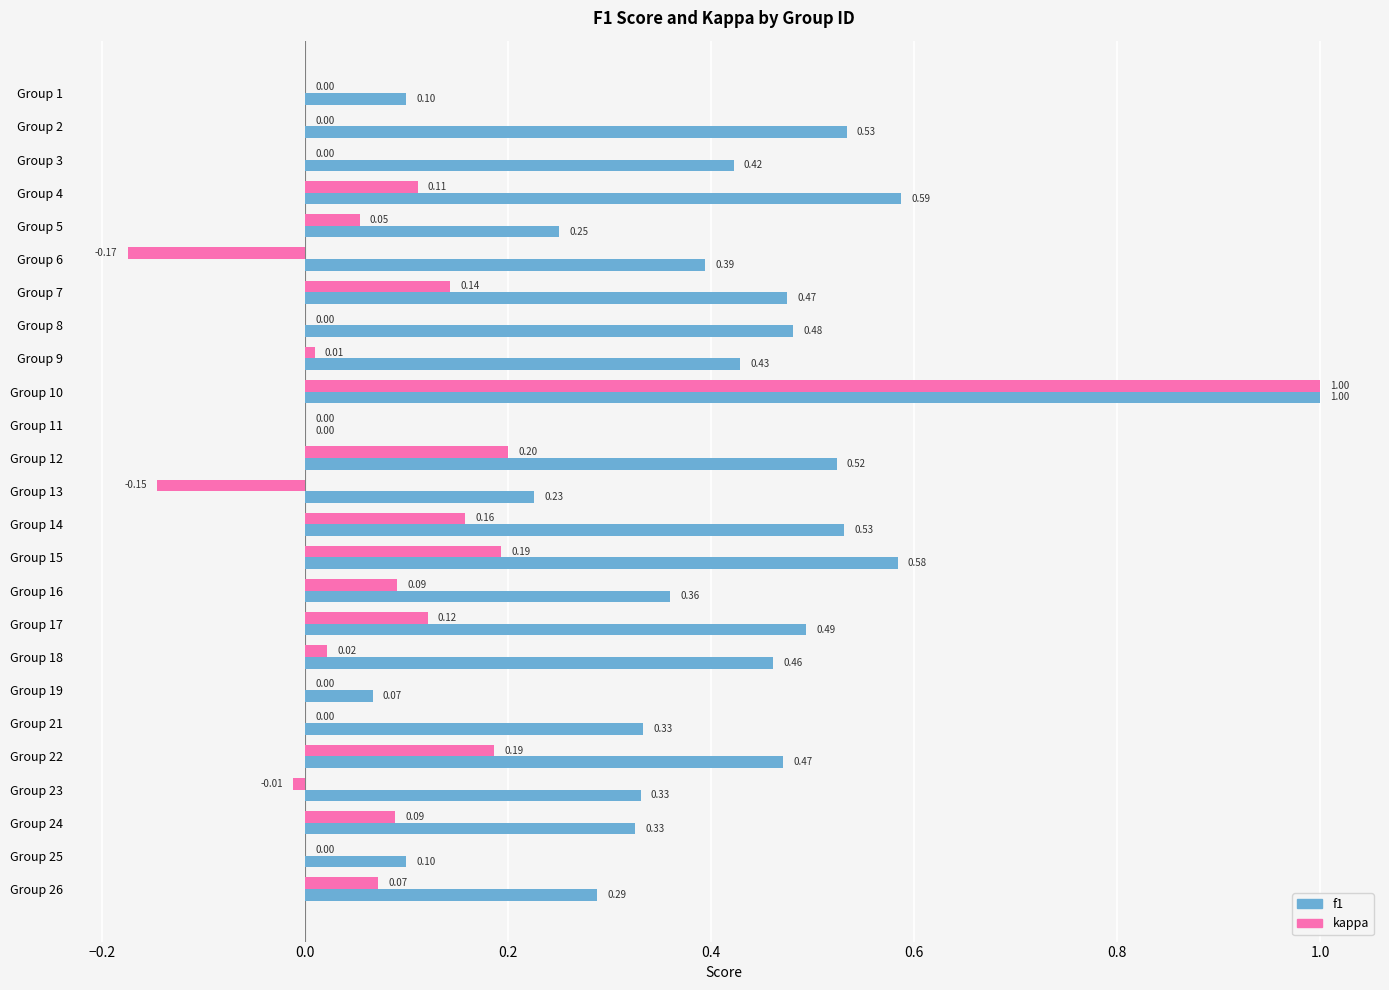

What is the sum of all kappa values?

2.1